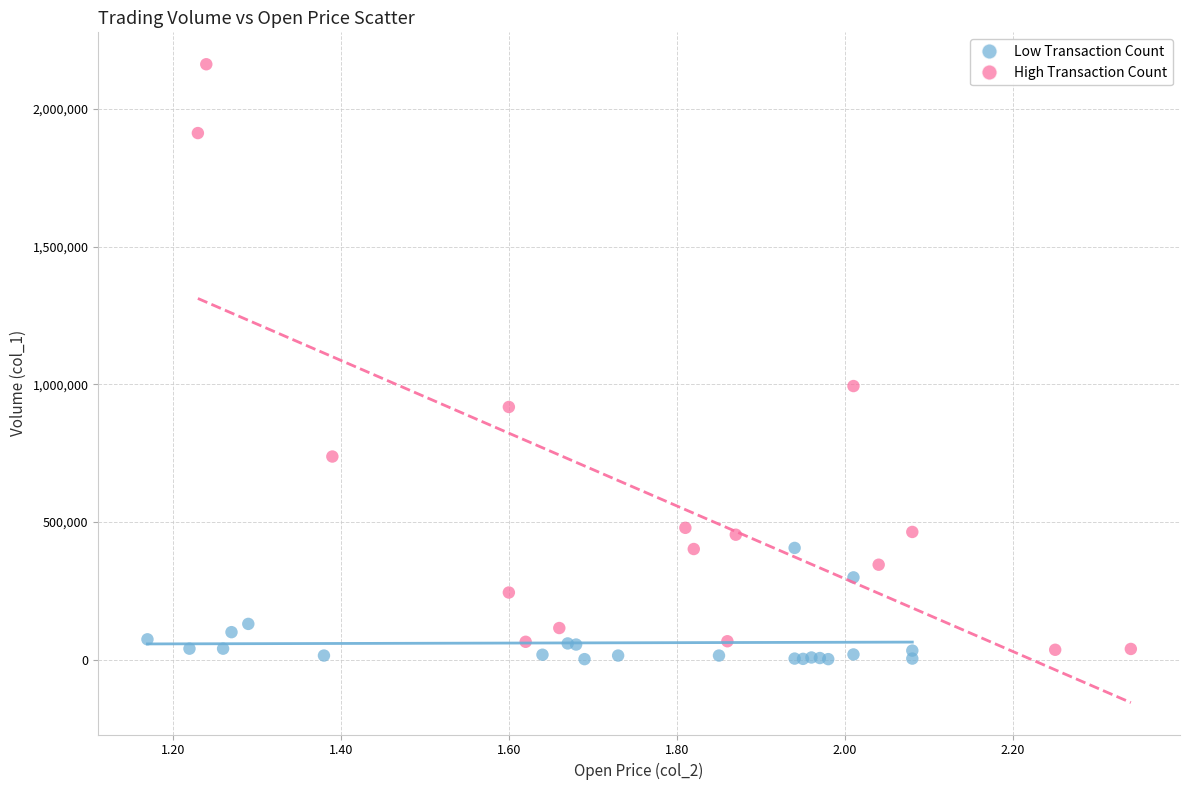

Which series reaches the maximum Y coordinate?

High Transaction Count